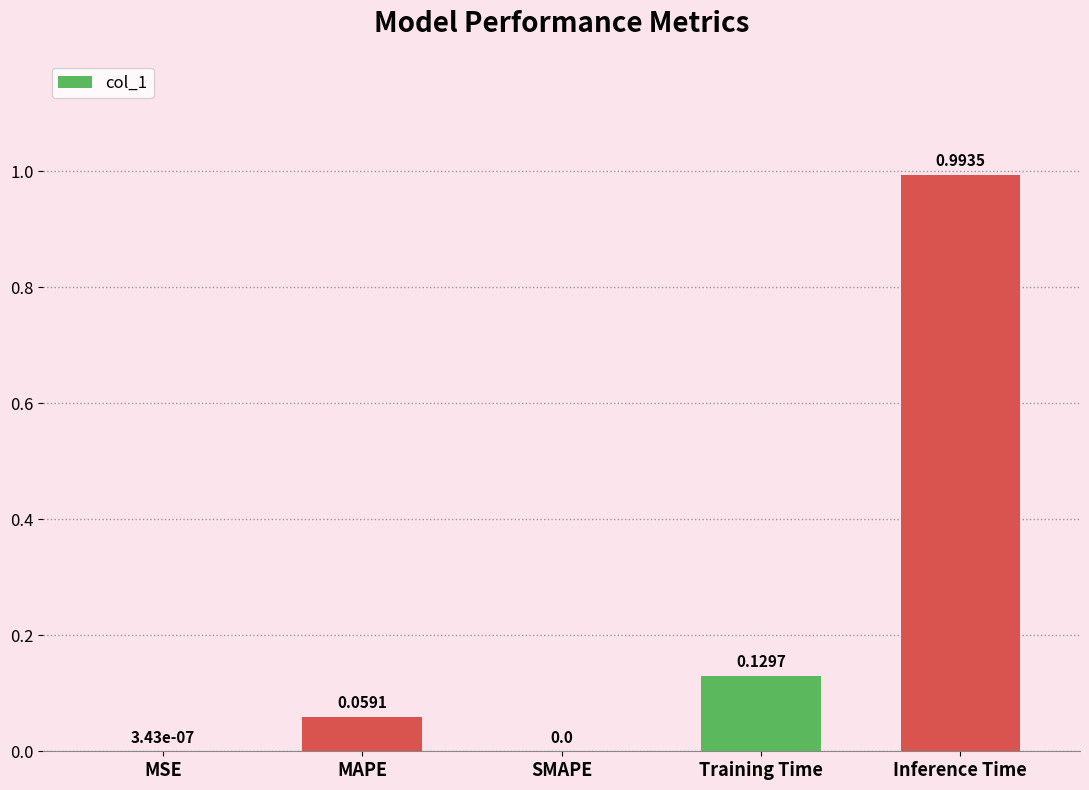

Which has a higher value, Training Time or Inference Time?

Inference Time